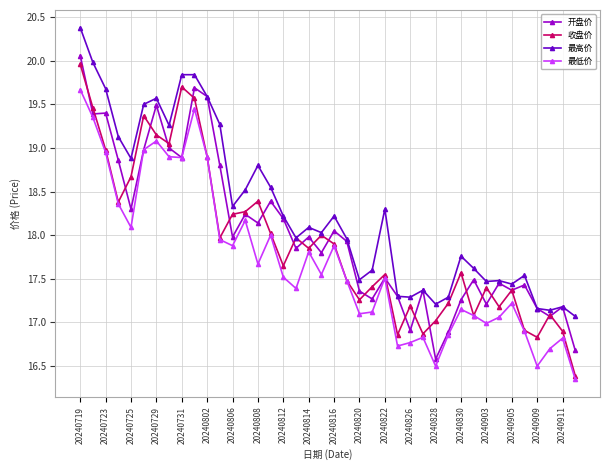

Which series has the largest total across all categories?

最高价